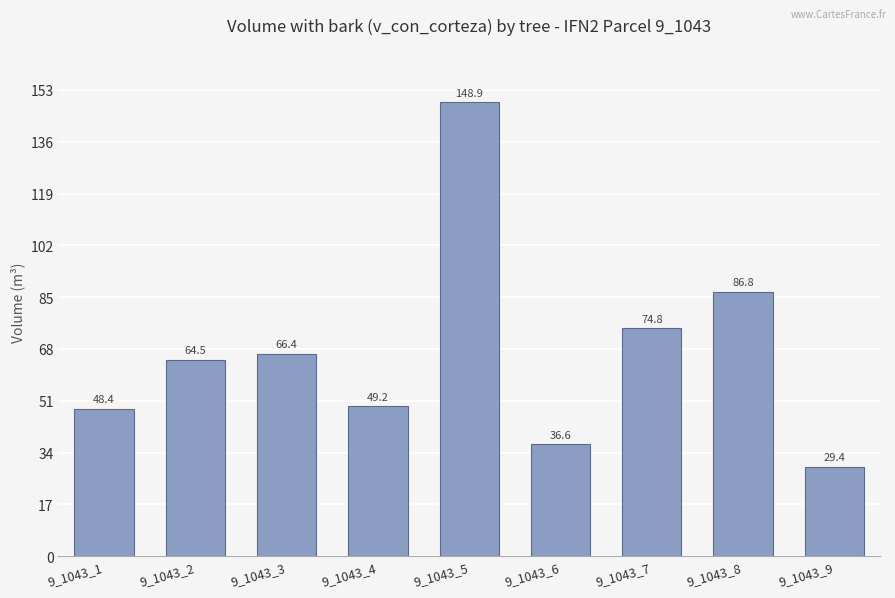

Is it true that the value at 9_1043_5 is 65.4?

False